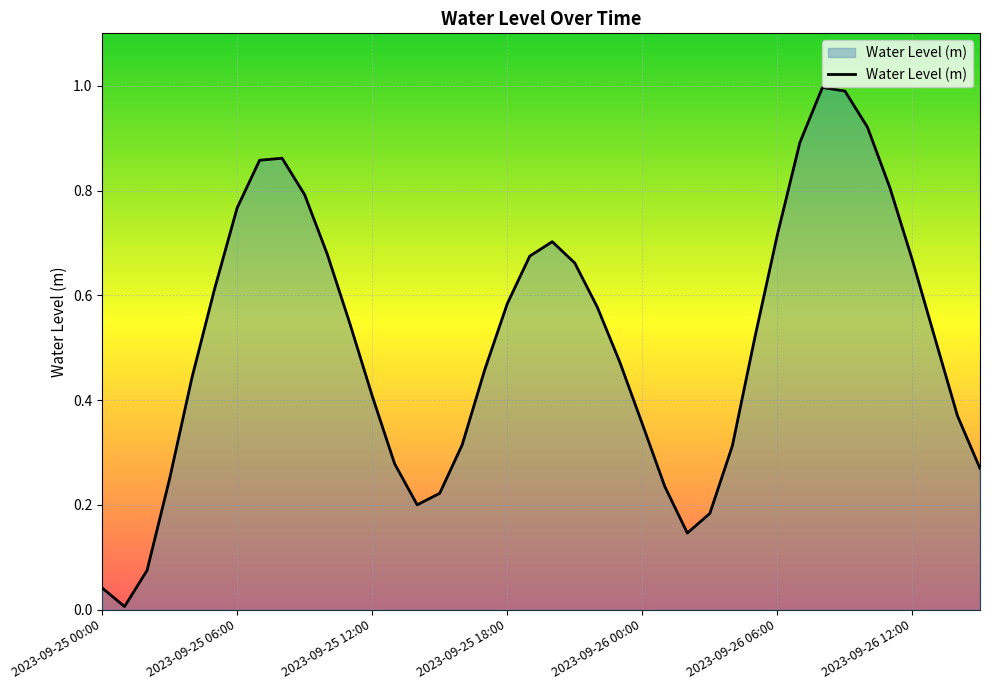

What is the maximum value shown in the chart?

1.0